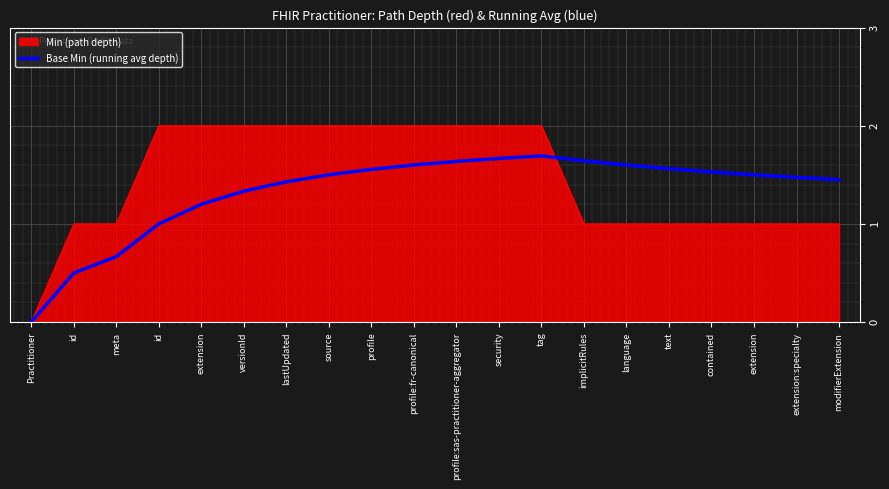

Reading right to left, what are all the values shown in this chart?

1.4	1.5	1.5	1.5	1.6	1.6	1.6	1.7	1.7	1.6	1.6	1.6	1.5	1.4	1.3	1.2	1.0	0.7	0.5	0.0